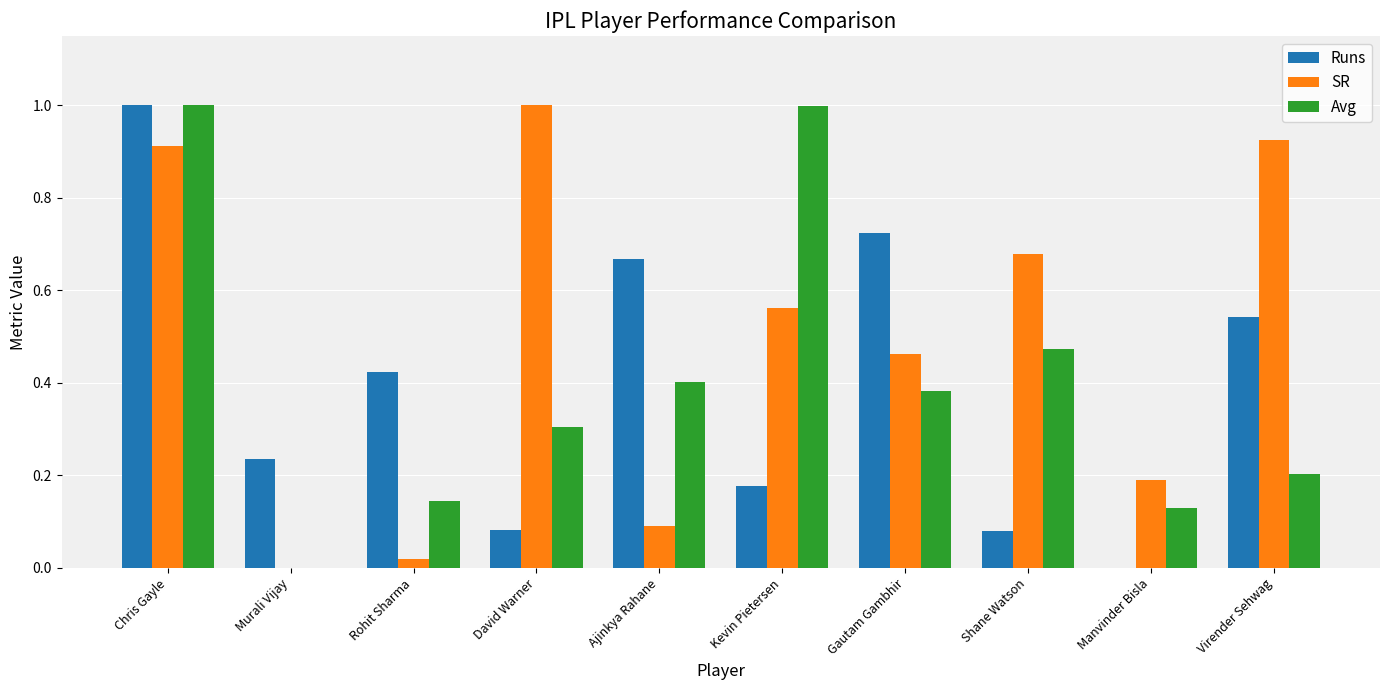

At which label does SR reach its peak?

David Warner